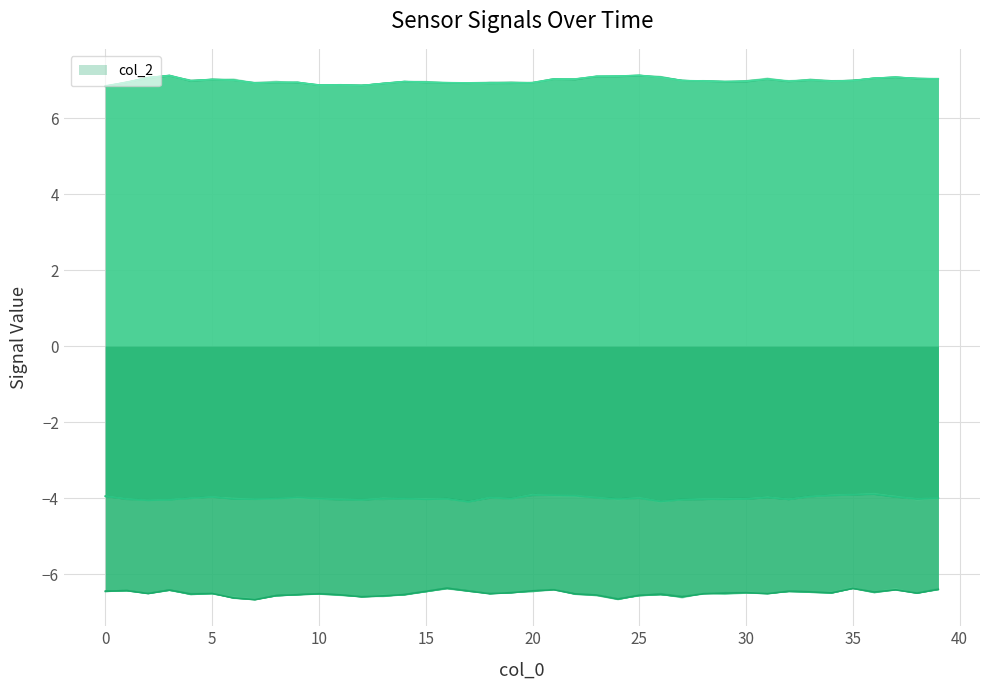

The col_3_line series shows -4.0 at 16. True or false?

True